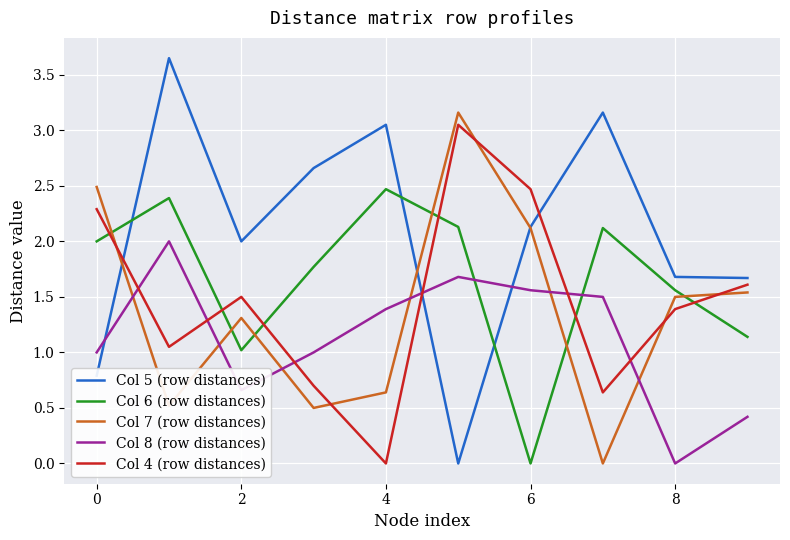

Which series has the largest range (max minus min)?

Col 5 (row distances)